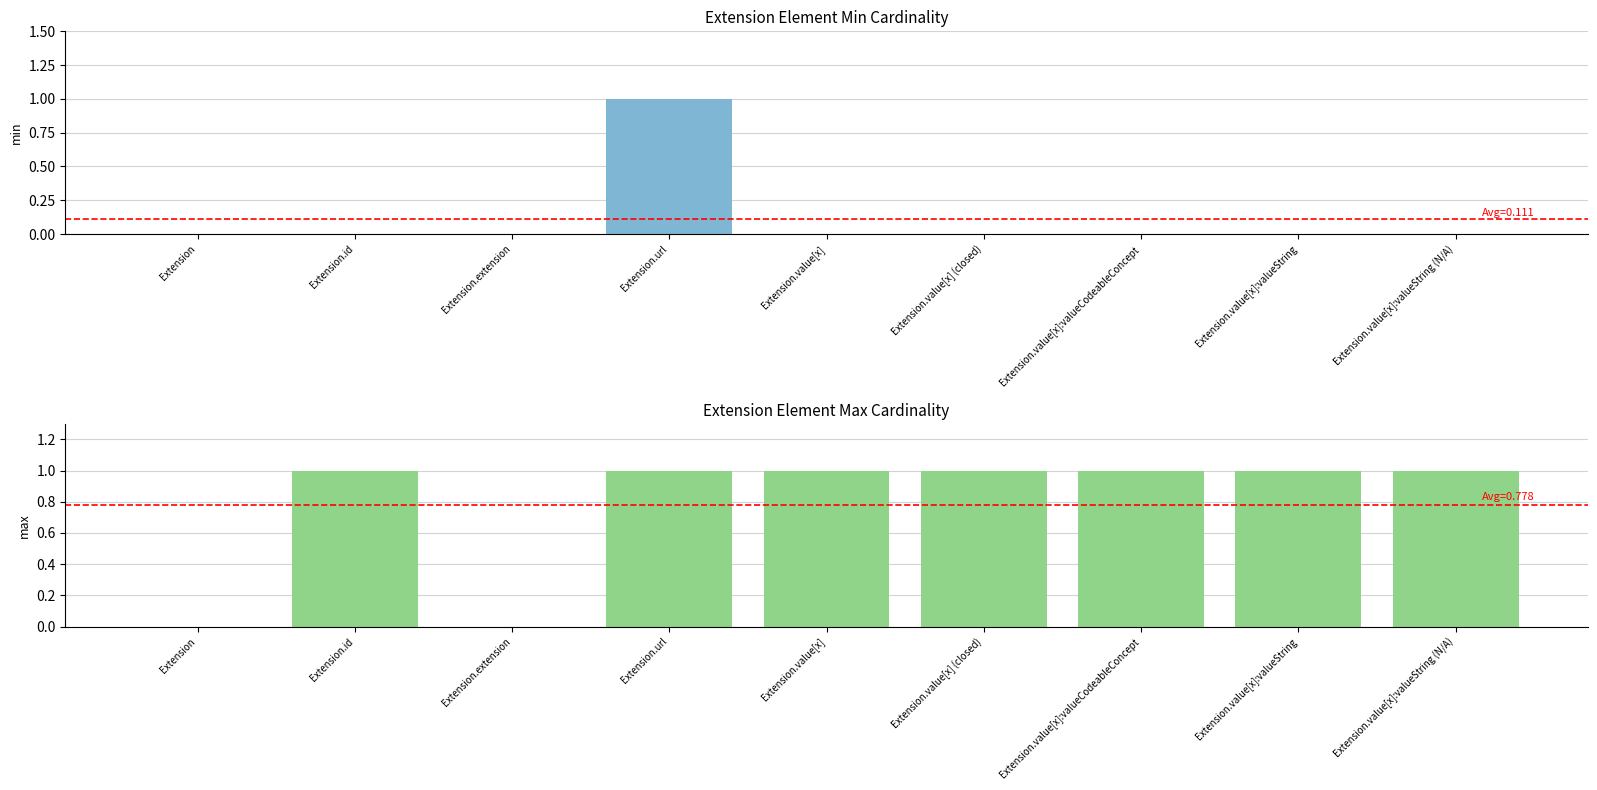

Reading left to right, extract all data points from this chart.

Min: 0	0	0	1	0	0	0	0	0
Max: 0	1	0	1	1	1	1	1	1